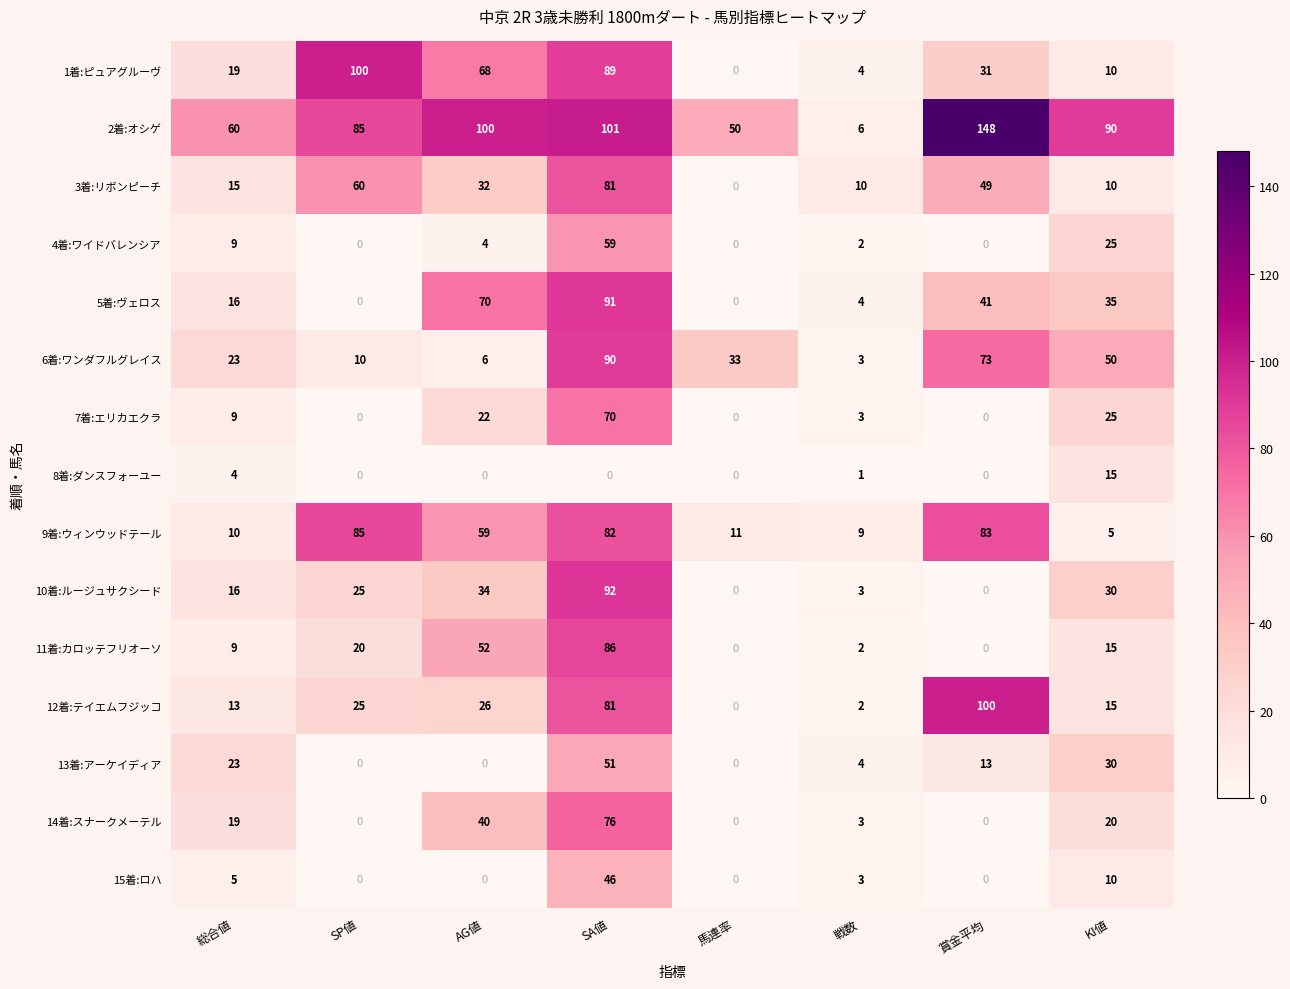

What is the spread (max minus min) of values at 総合値?

56